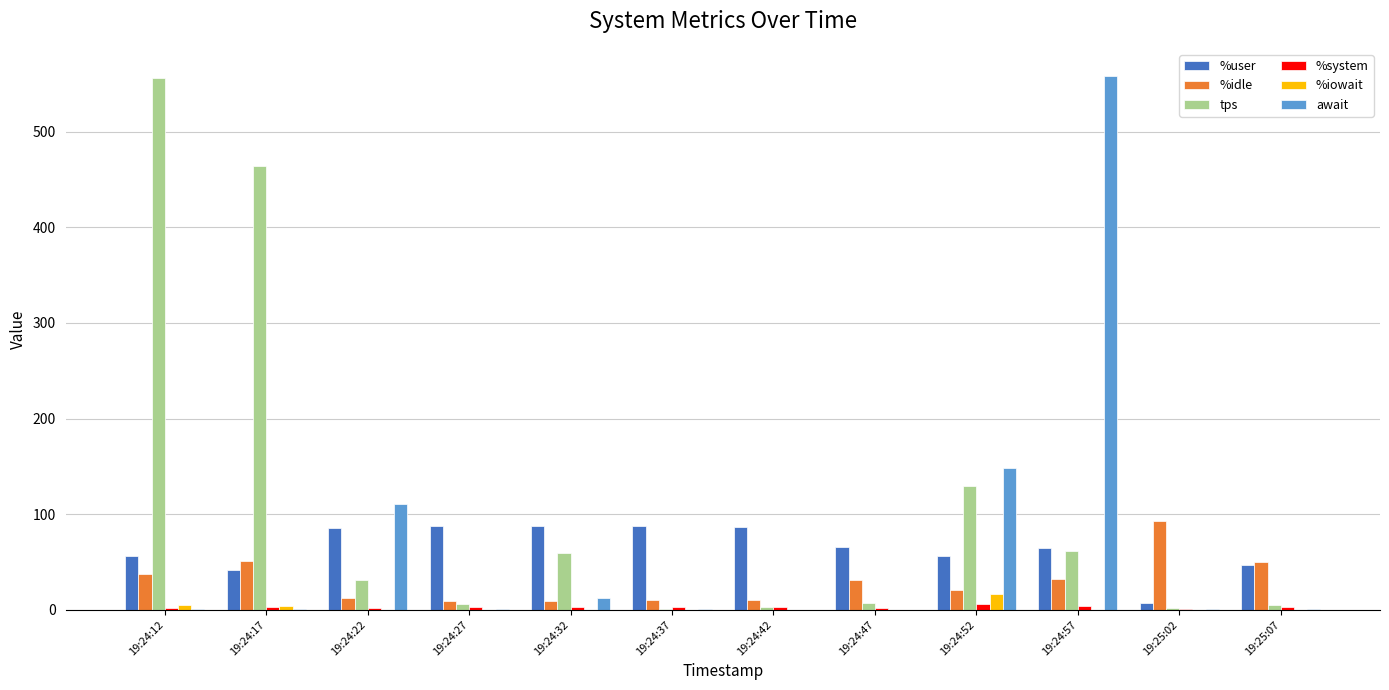

What is the sum of all await values?

834.7